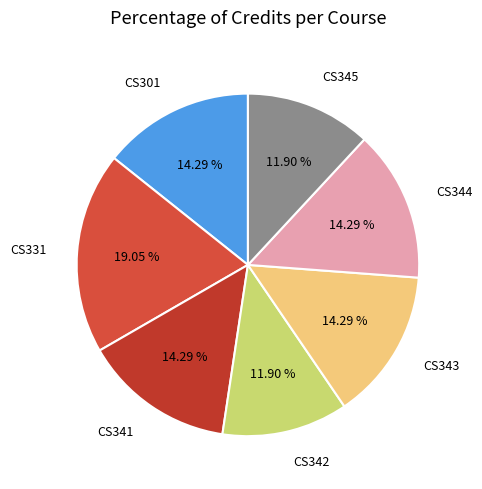

Is the sum of CS342 and CS343 greater than half?

No